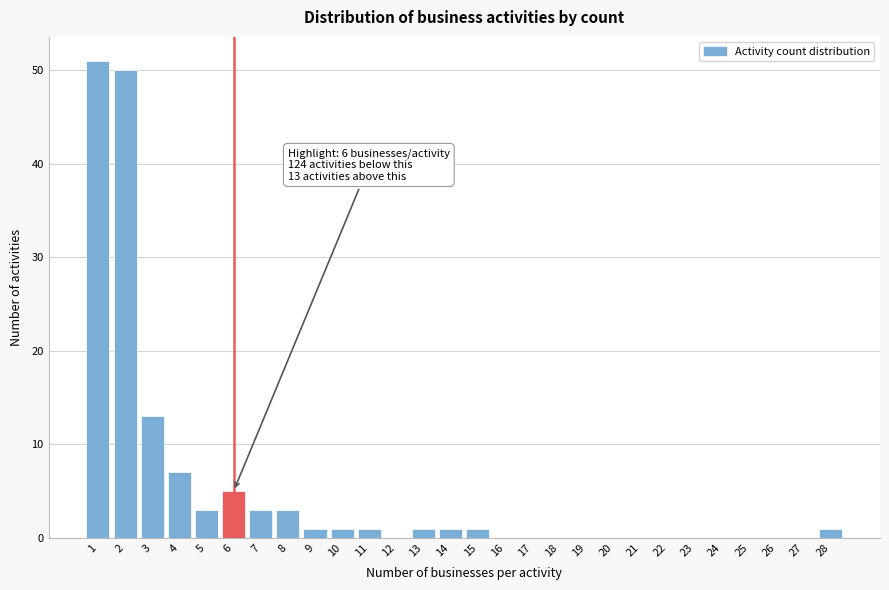

Which range on the x-axis has the tallest bar?

0.5 to 1.5